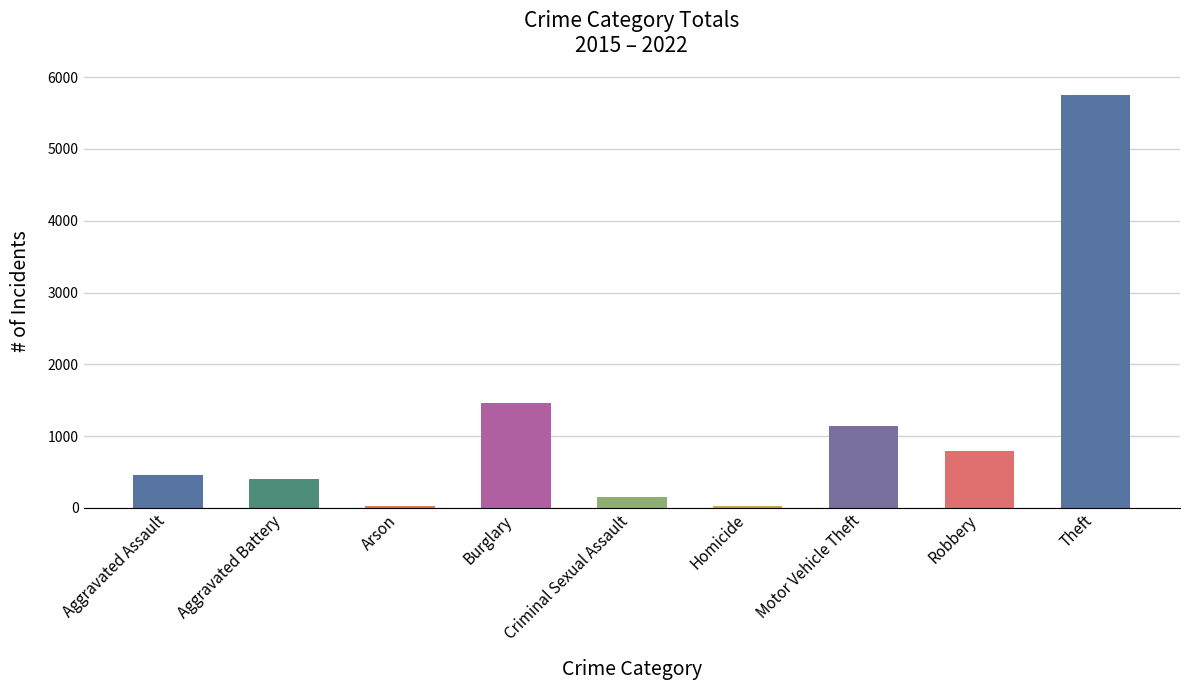

At which label is the value closest to 2890?

Burglary